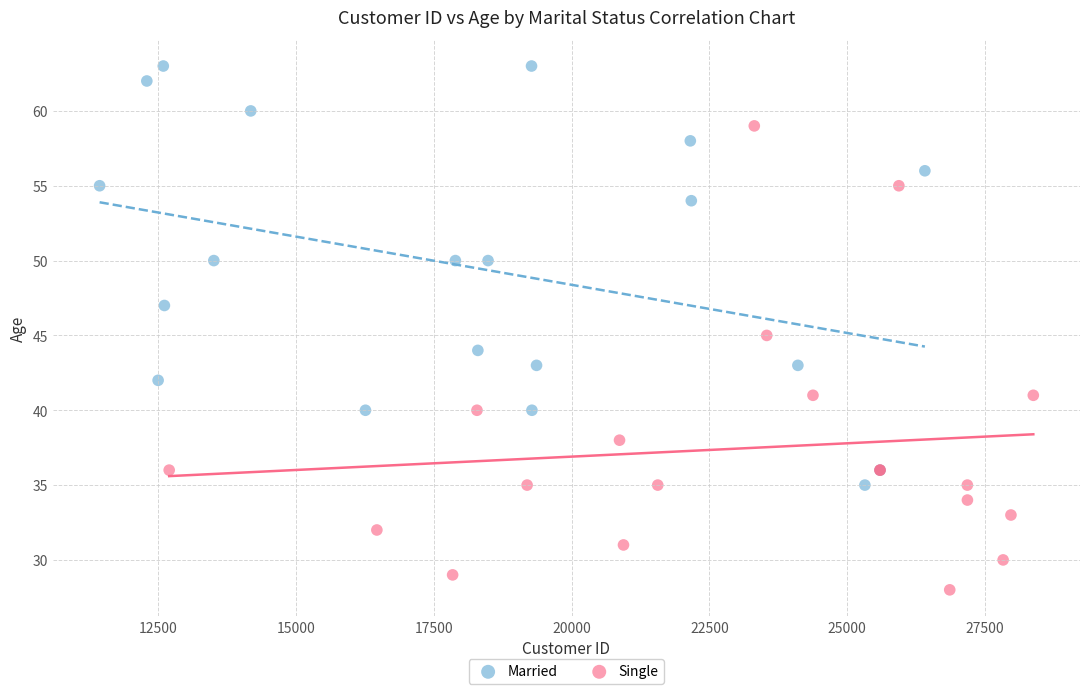

What are all the series names shown in the legend?

Married, Single